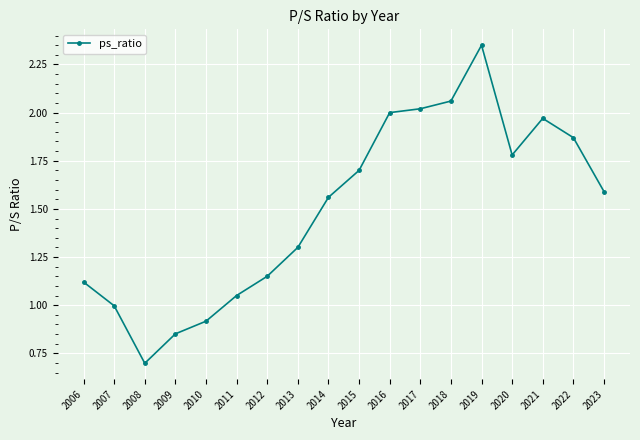

The chart shows a value of 0.7 at 2021. True or false?

False